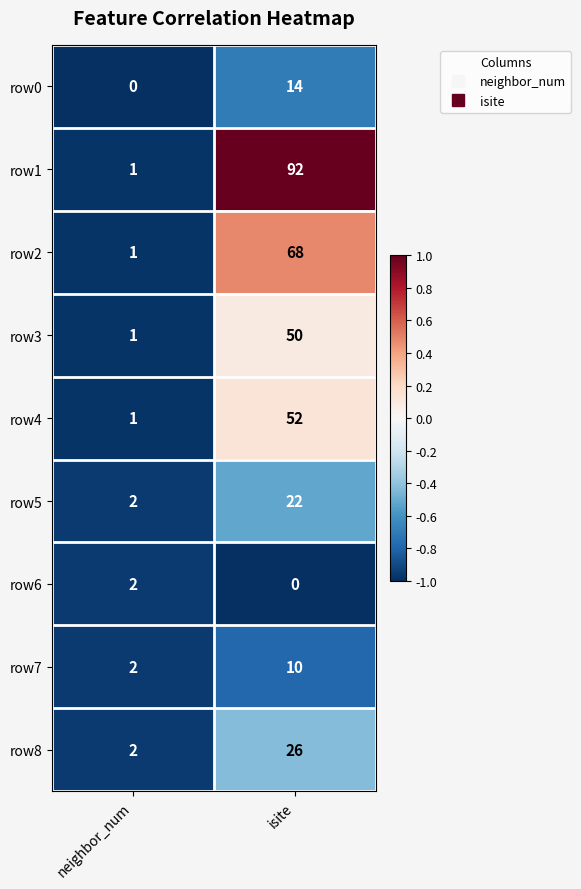

List the labels in order of row8 value, smallest first.

neighbor_num, isite